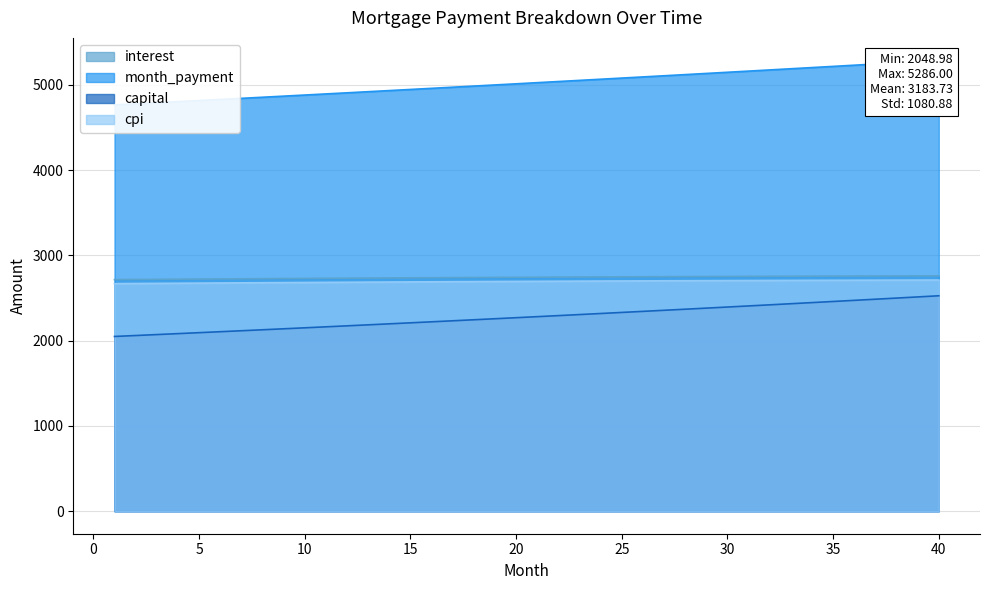

True or false: interest and capital cross at least once.

False